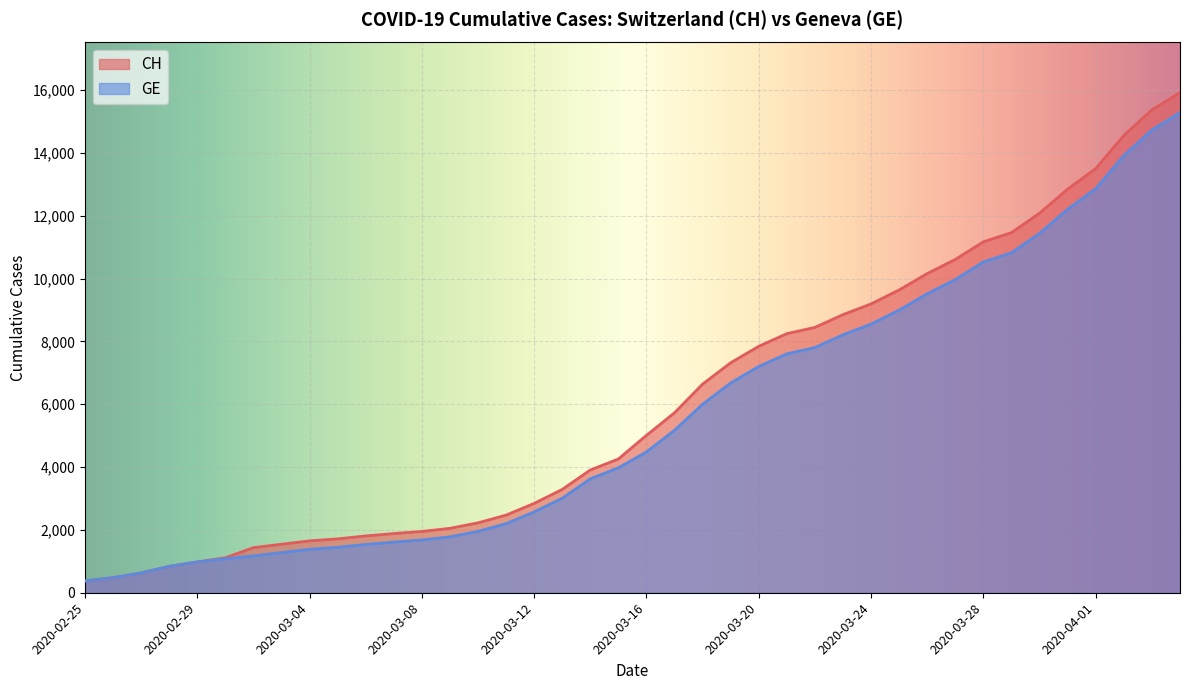

What is the approximate value of GE at 2020-03-20?

7205